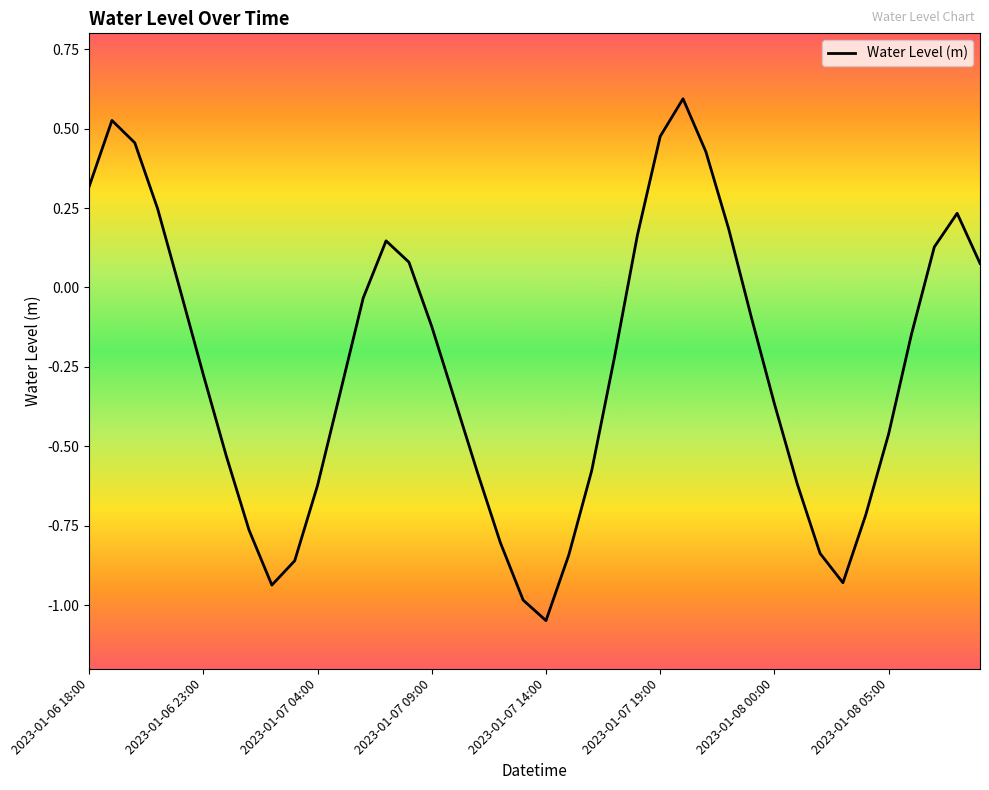

True or false: there are more than 2 points higher than both neighbors.

True